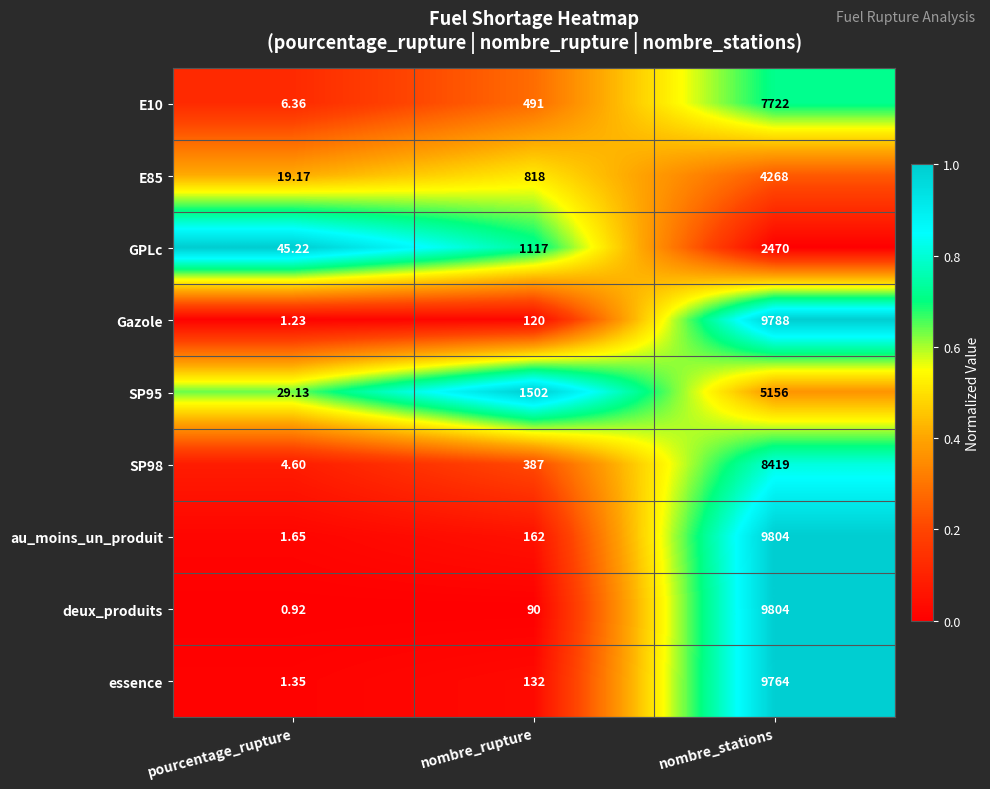

Which category has the lowest value across all series?

pourcentage_rupture